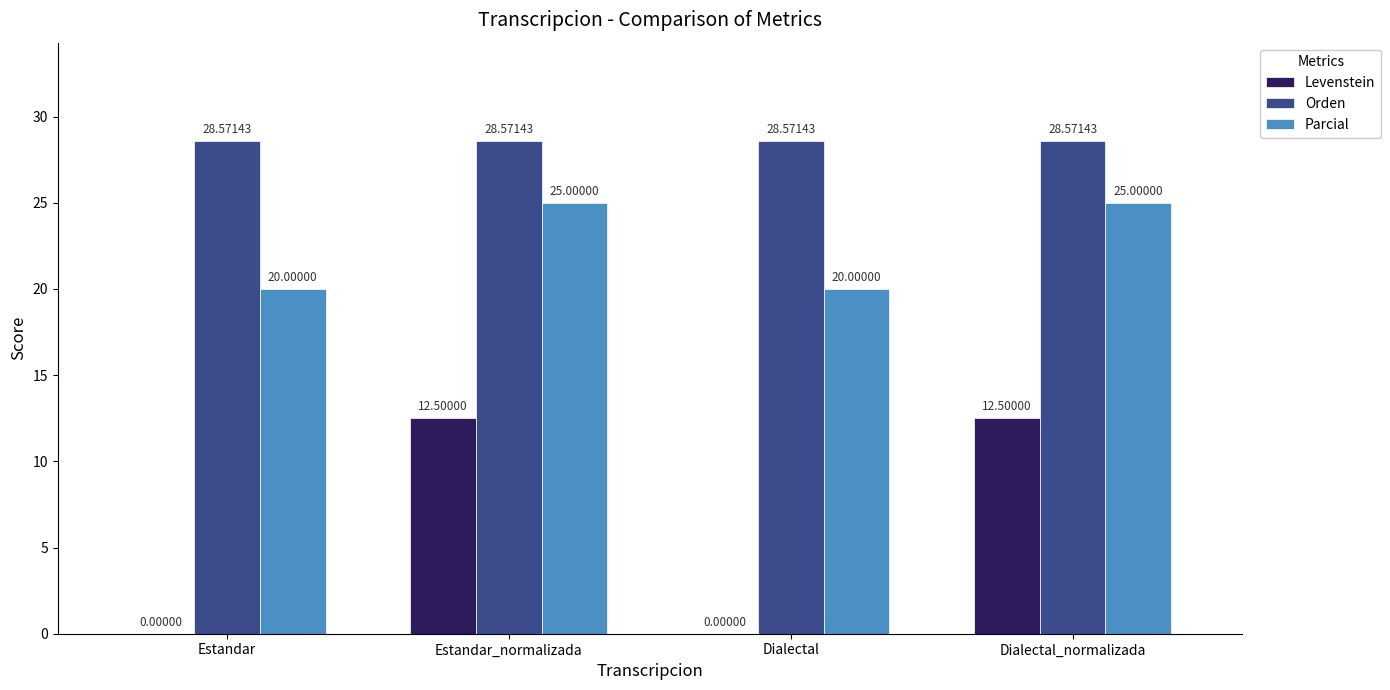

Is the value of Parcial at Dialectal greater than the value of Levenstein at Dialectal_normalizada?

Yes